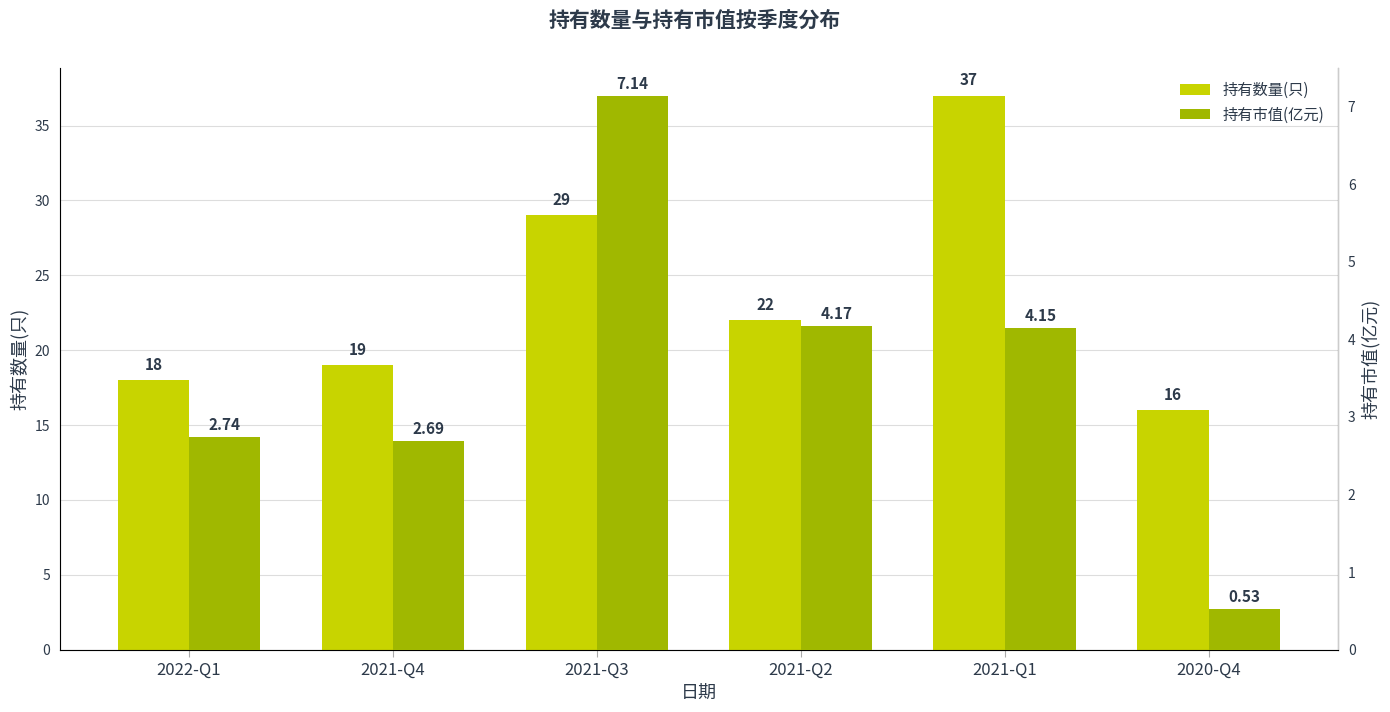

What is the difference between the highest and lowest values at 2021-Q3?

21.9